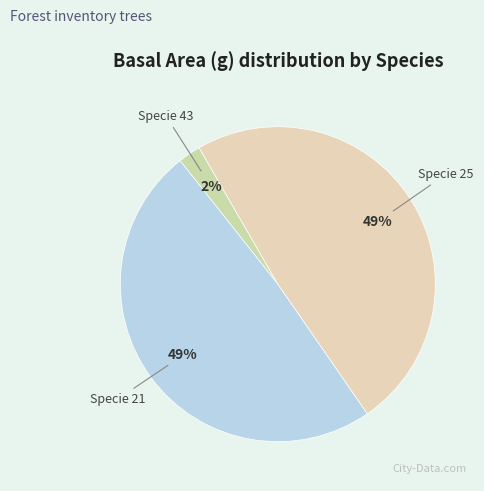

Does Specie 25 account for over 50% of the chart?

No